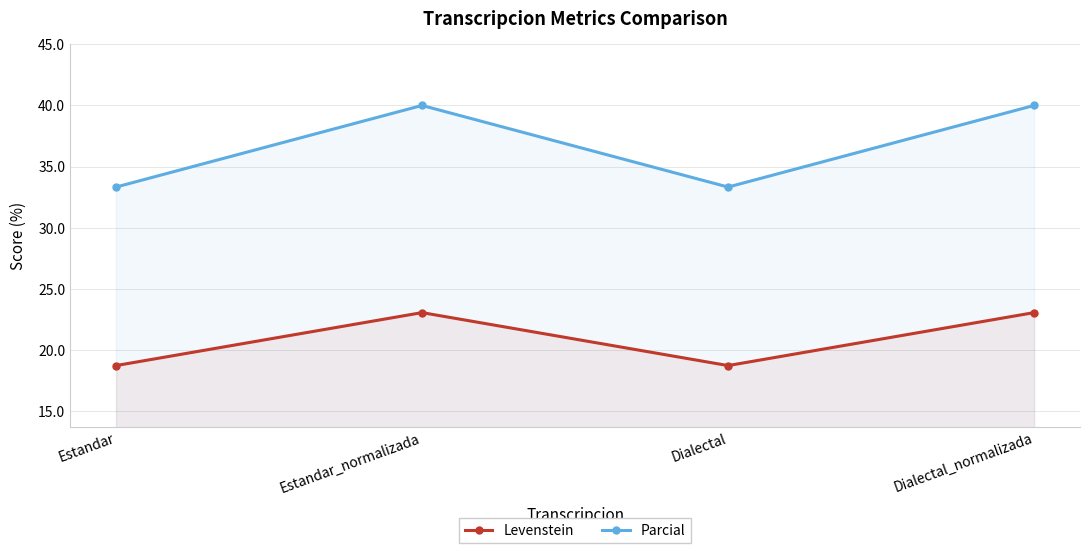

At which label does Levenstein first exceed 23?

Estandar_normalizada